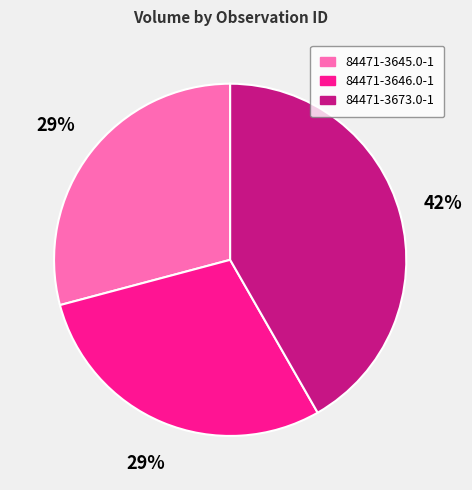

Count the number of slices in the pie.

3